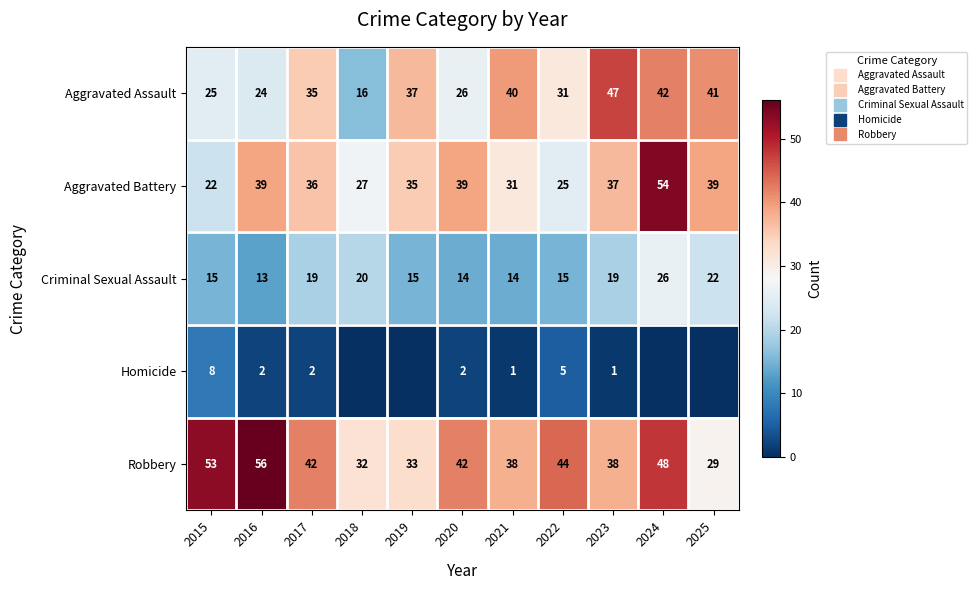

Which label corresponds to the largest value in the chart?

2016